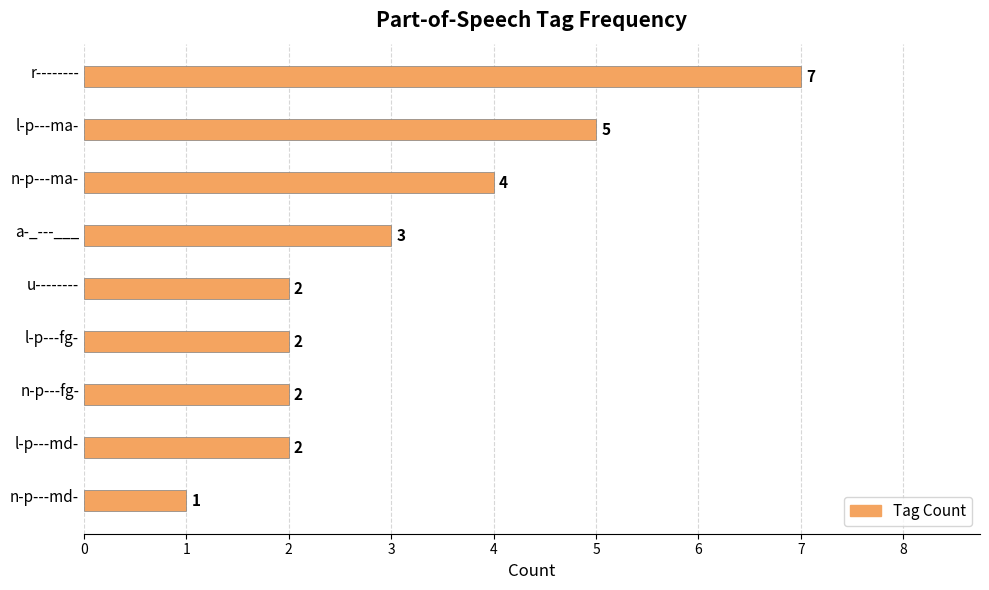

Reading bottom to top, extract all data points from this chart.

1	2	2	2	2	3	4	5	7